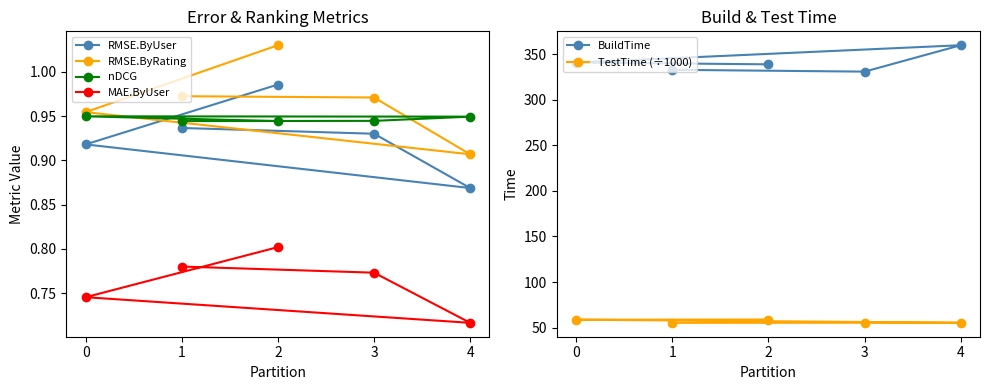

How many values in the BuildTime series exceed 339?

2